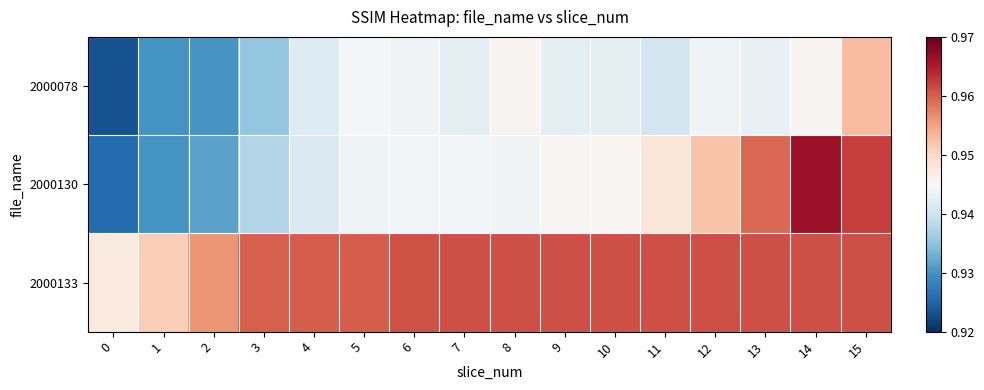

Between 6 and 9, which is larger?

6